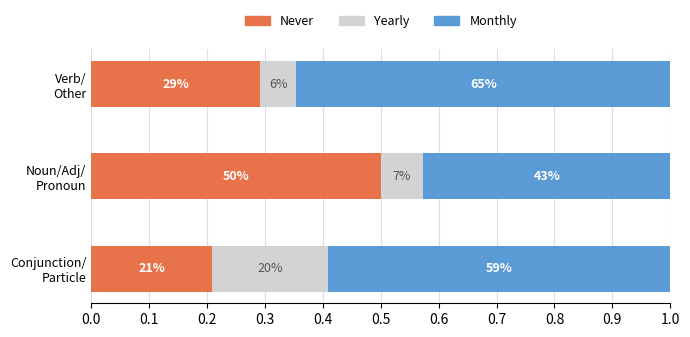

At how many categories does at least one series exceed 0?

3